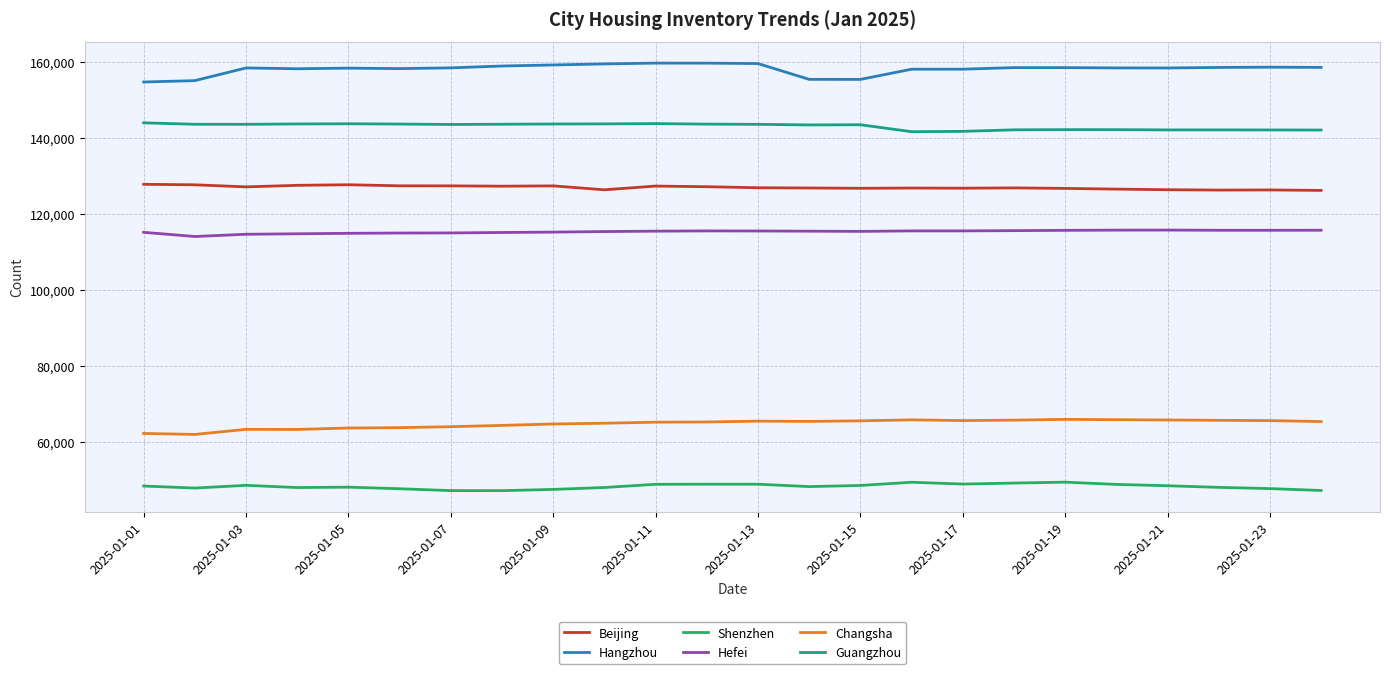

What is the lowest value of the Beijing series?

126181